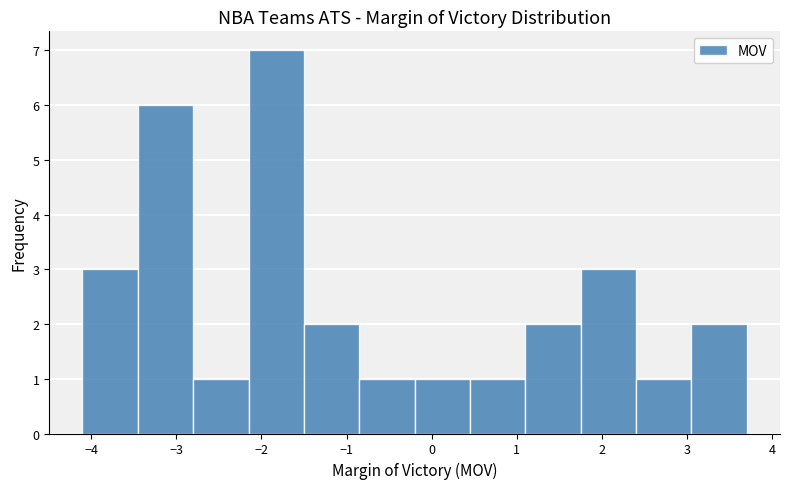

What is the height of the bar covering -2.80 to -2.15 on the x-axis? Neither the bar edges nor the heights are printed on the chart, so give them approximately, as read against the axes.

1